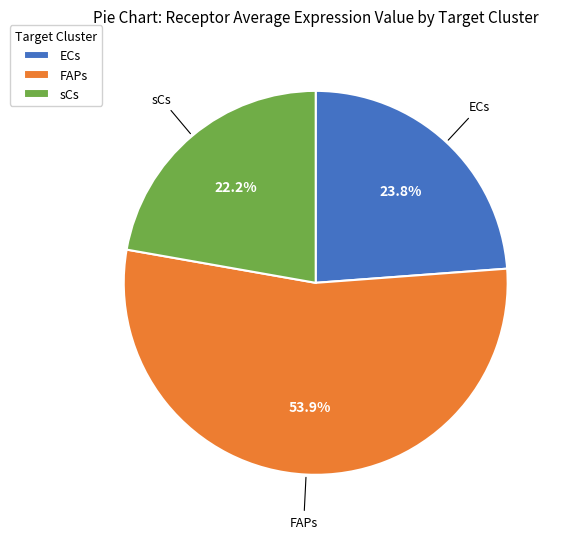

What percentage is the sCs slice, to the nearest percent?

22%